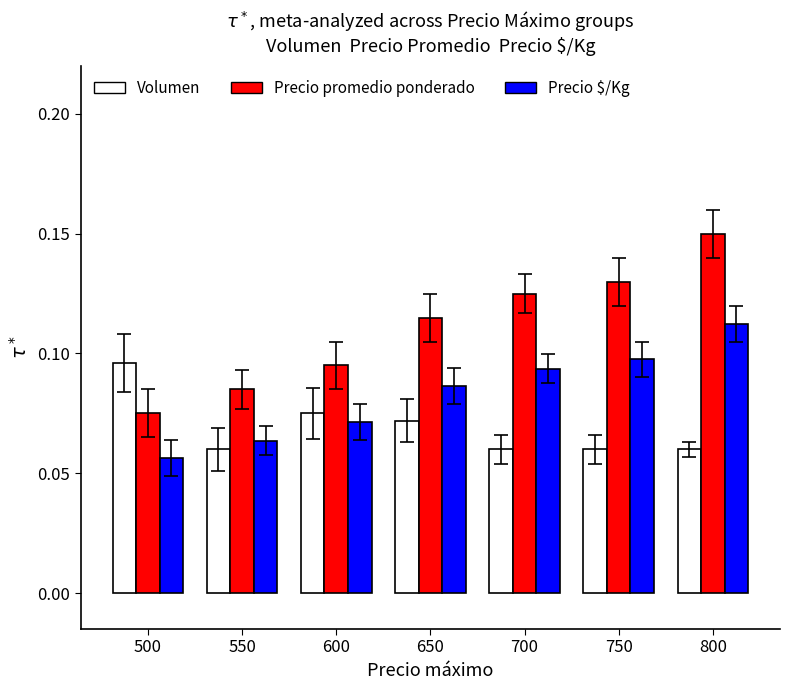

At how many categories does at least one series exceed 0?

7